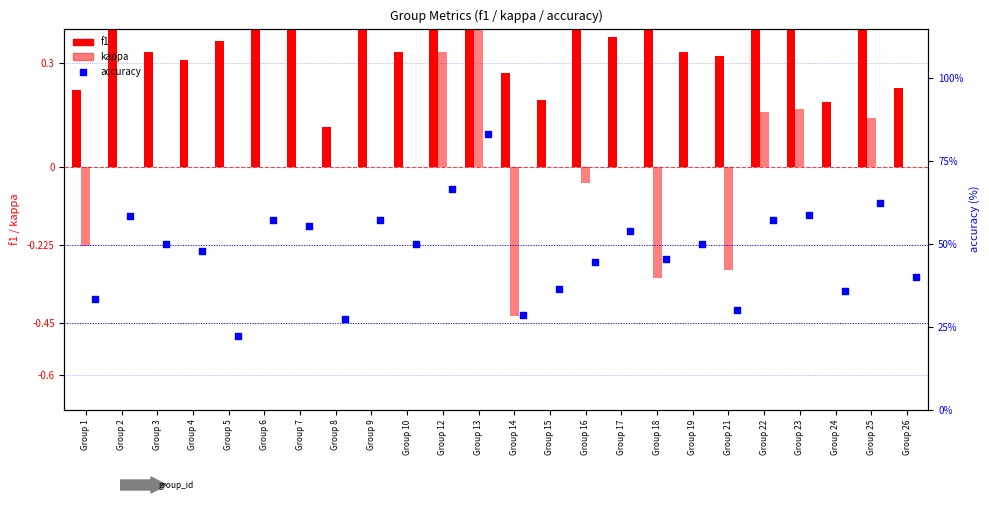

What are all the series names shown in the legend?

f1, kappa, accuracy